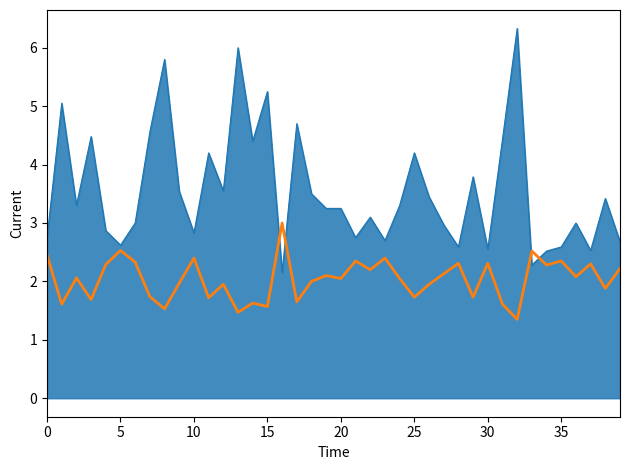

What is the greatest value displayed?

6.3